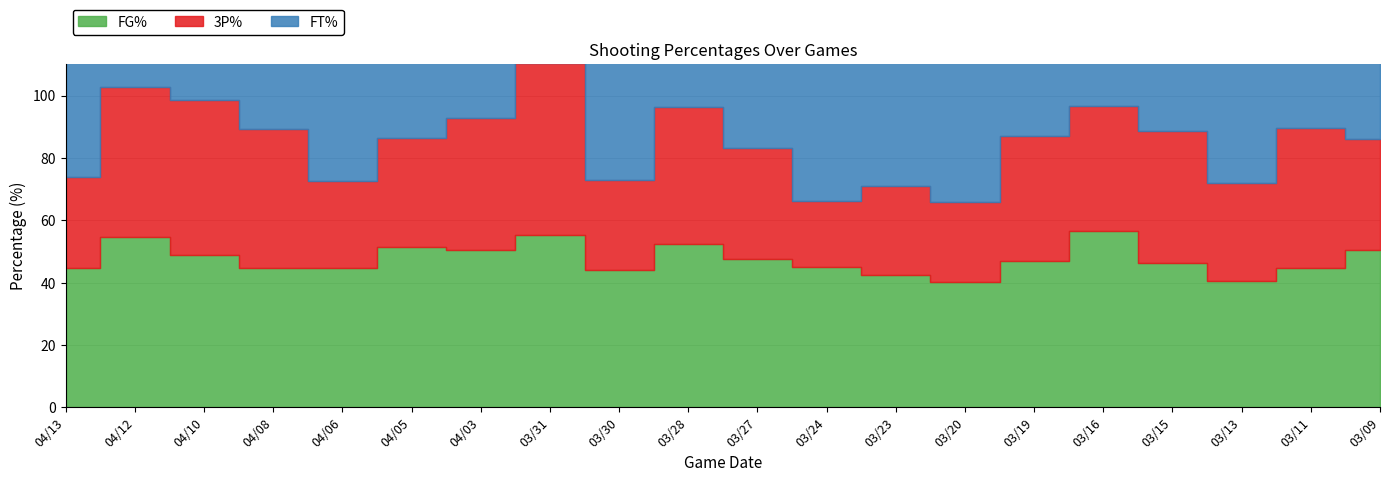

Reading left to right, what are all the values shown in this chart?

FG%: 44.8	54.7	48.7	44.6	44.6	51.3	50.6	55.3	44.0	52.4	47.5	45.1	42.4	40.2	47.0	56.6	46.4	40.5	44.7	50.6
3P%: 29.0	48.0	50.0	44.8	28.0	35.0	42.1	55.2	29.0	44.0	35.7	21.1	28.6	25.6	40.0	40.0	42.1	31.3	44.8	35.3
FT%: 83.3	76.2	40.5	78.9	71.4	61.5	60.6	77.3	88.9	83.3	73.1	64.3	66.7	69.0	71.8	75.0	68.2	84.2	75.0	60.9